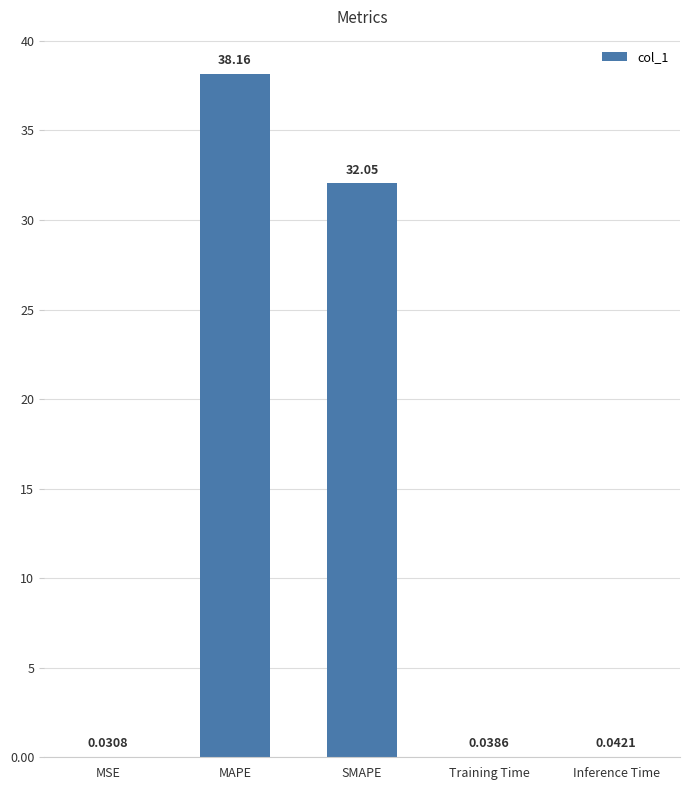

What is the sum of all values?

70.3